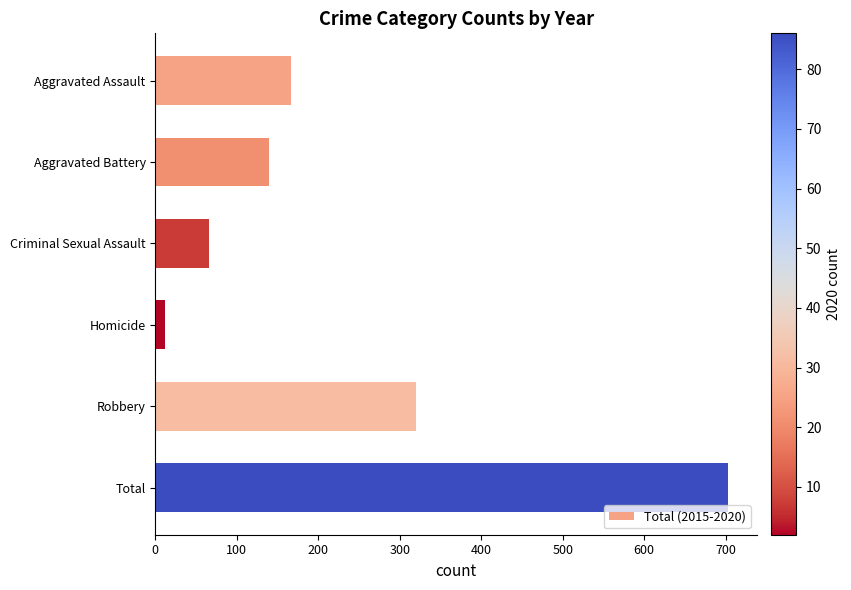

Reading bottom to top, list all the values displayed in this chart.

703	320	12	66	139	166